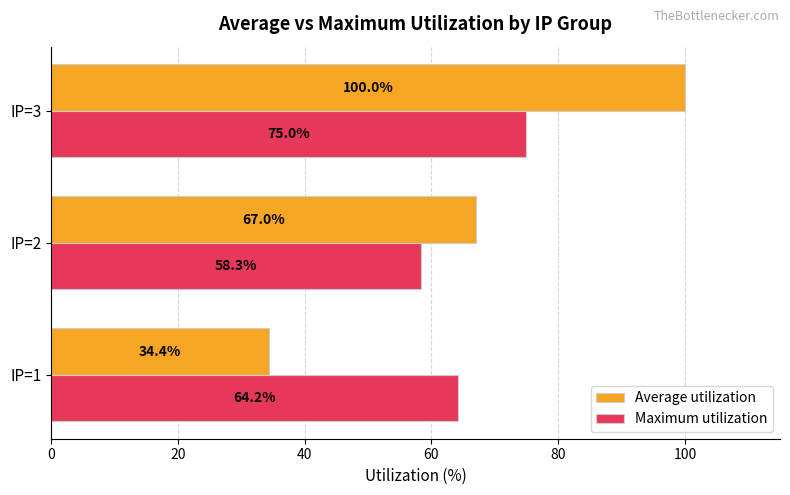

What is the minimum value shown in the chart?

34.4